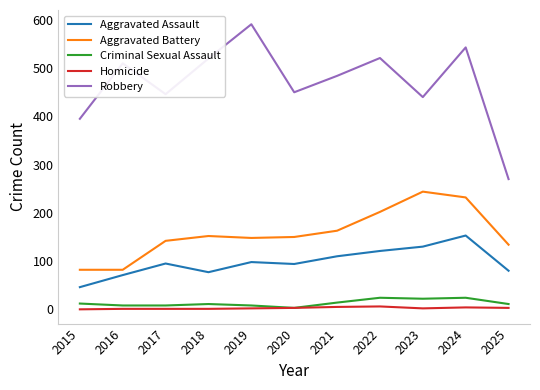

At which category is the sum across all series the highest?

2024